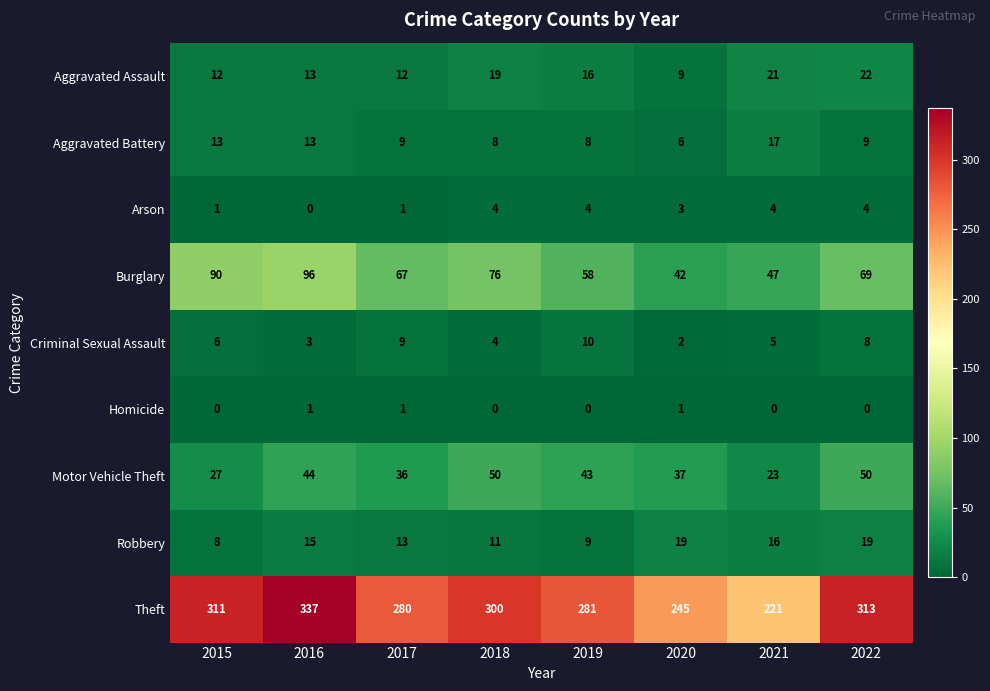

What is the total value across all series at 2021?

354